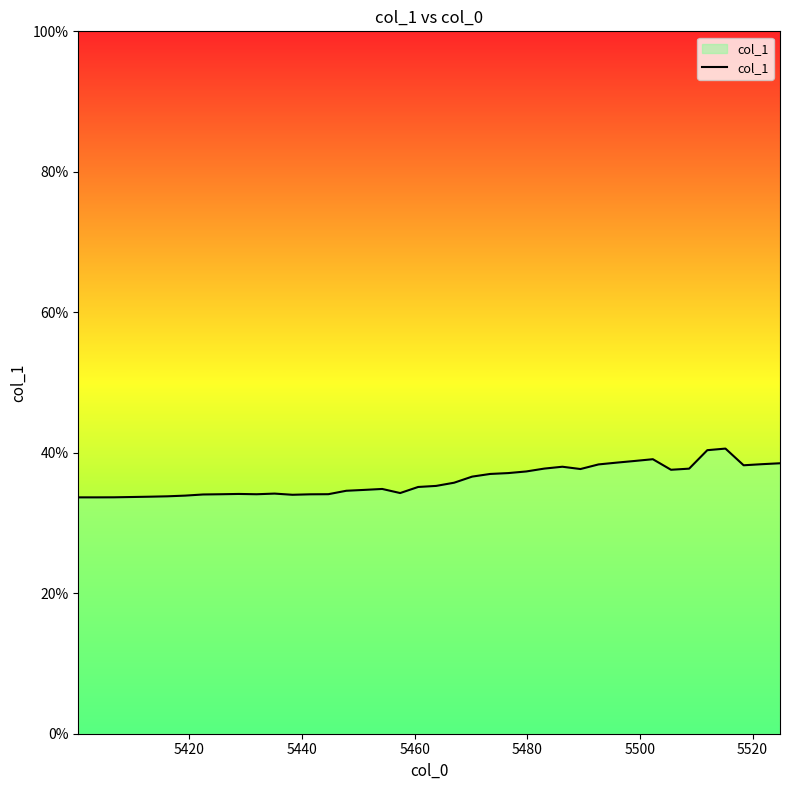

Reading left to right, extract all data points from this chart.

0.3	0.3	0.3	0.3	0.3	0.3	0.3	0.3	0.3	0.3	0.3	0.3	0.3	0.3	0.3	0.3	0.3	0.3	0.3	0.4	0.4	0.4	0.4	0.4	0.4	0.4	0.4	0.4	0.4	0.4	0.4	0.4	0.4	0.4	0.4	0.4	0.4	0.4	0.4	0.4